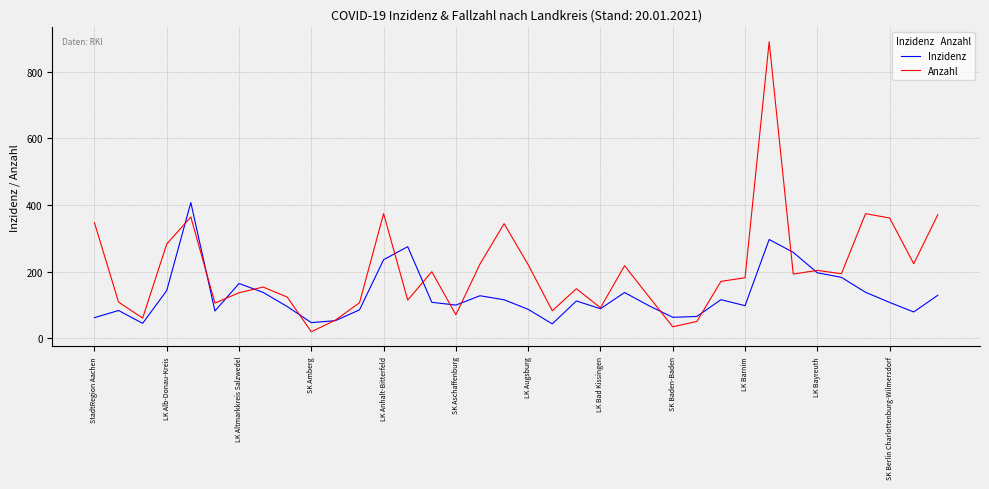

How many lines are shown in the chart?

2